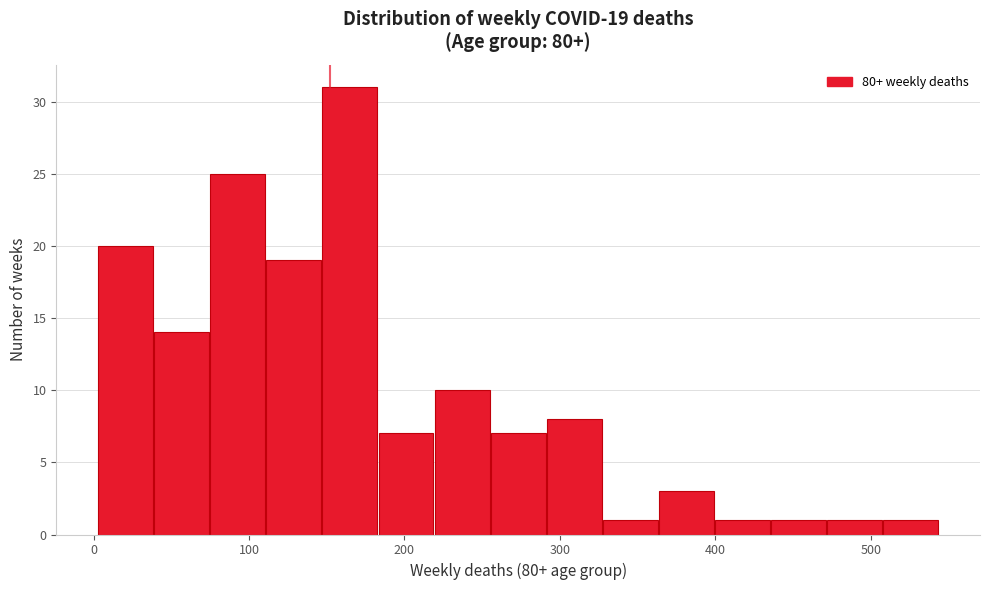

Read against the x-axis, roughly where is the centre of the tallest bar?

160